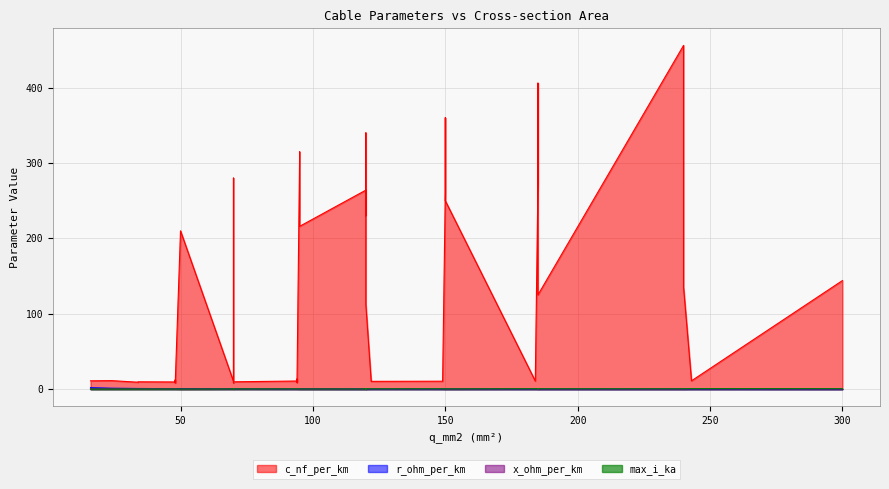

True or false: max_i_ka and c_nf_per_km cross at least once.

False